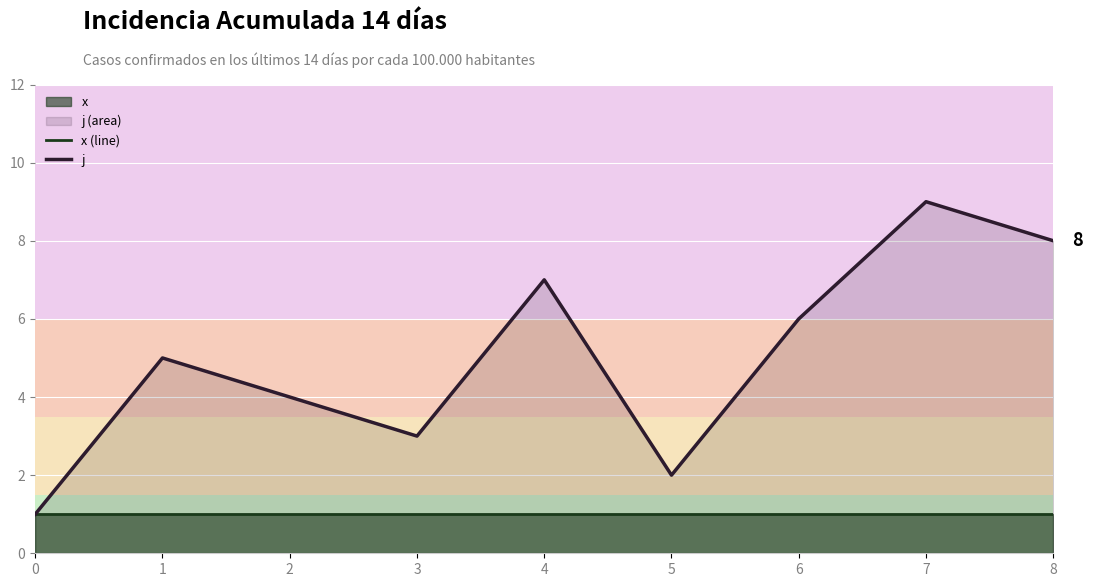

Reading left to right, extract all data points from this chart.

x (line): 1	1	1	1	1	1	1	1	1
j: 1	5	4	3	7	2	6	9	8